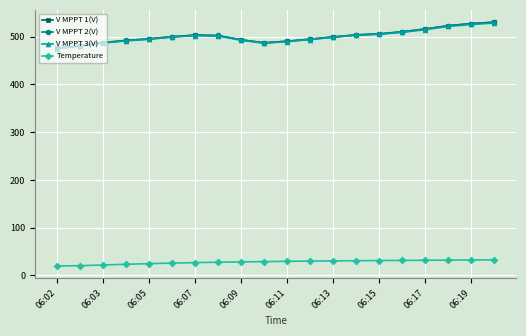

True or false: V MPPT 2(V) has more than 0 points higher than both neighbors.

True